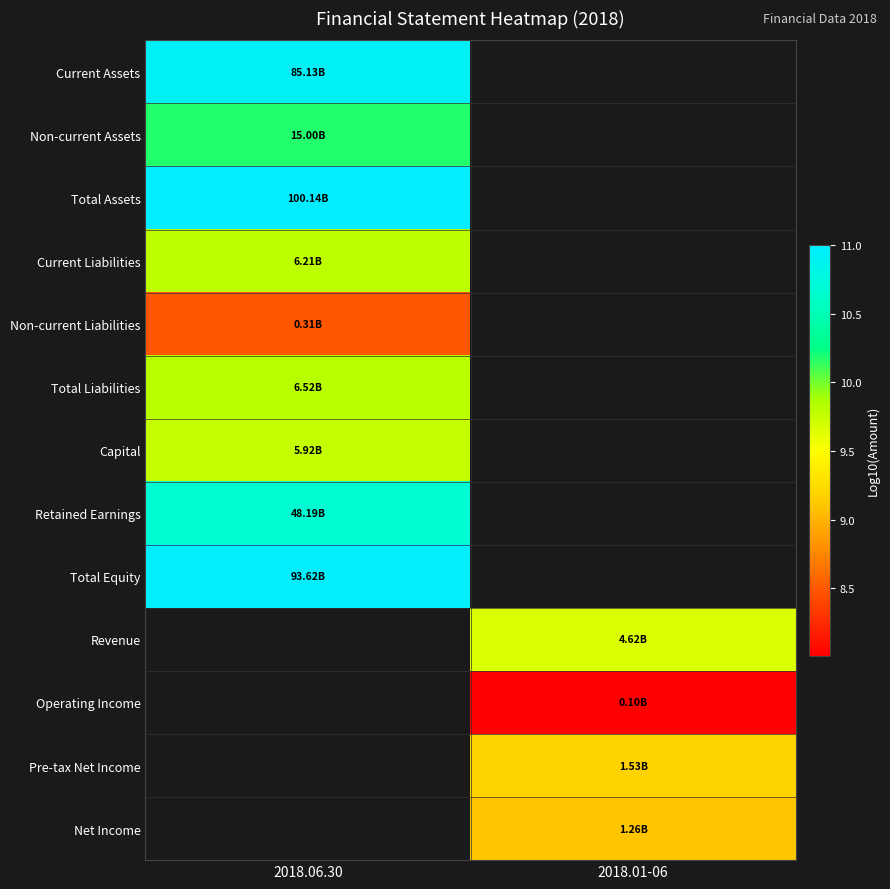

How many distinct data groups are displayed?

13